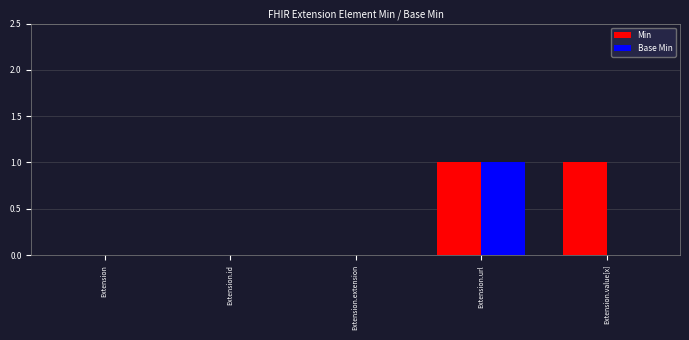

Is it true that Min equals -1 at Extension.id?

False